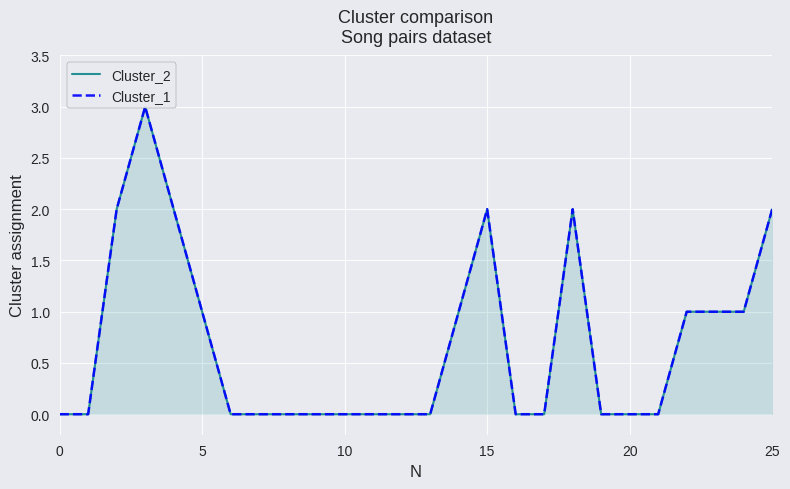

True or false: Cluster_1 and Cluster_2 intersect in this chart.

False